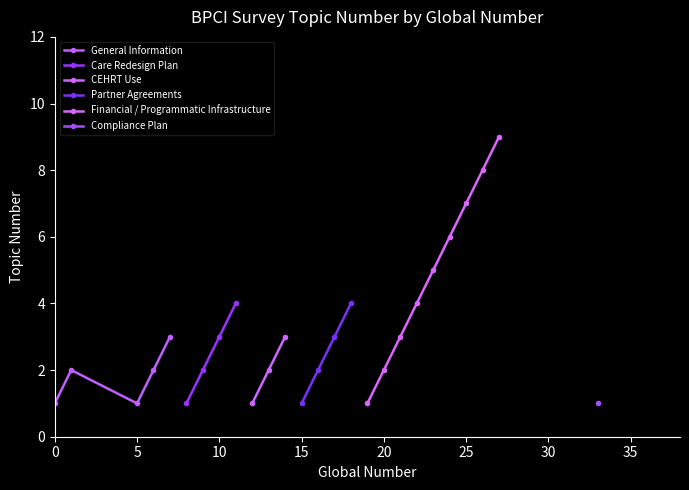

True or false: General Information has a value of 1 at 5.

True